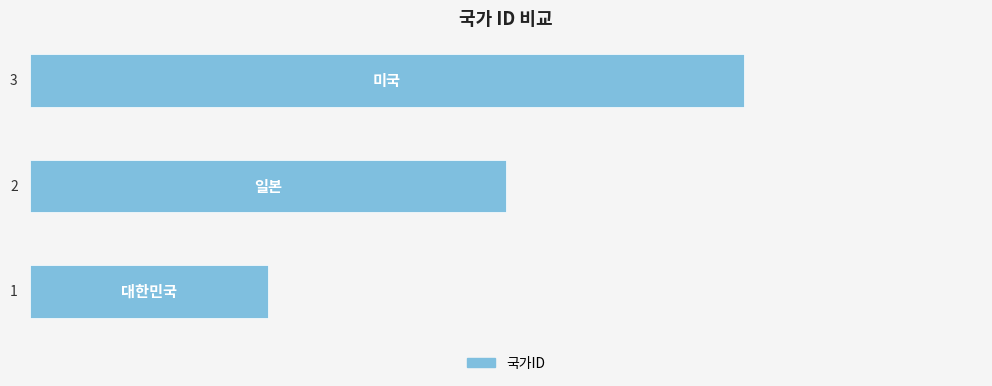

Count the values in the range 1 to 3.

3